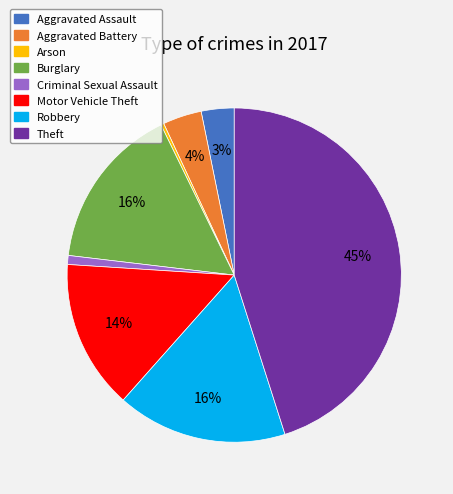

Is Arson the majority of the pie?

No